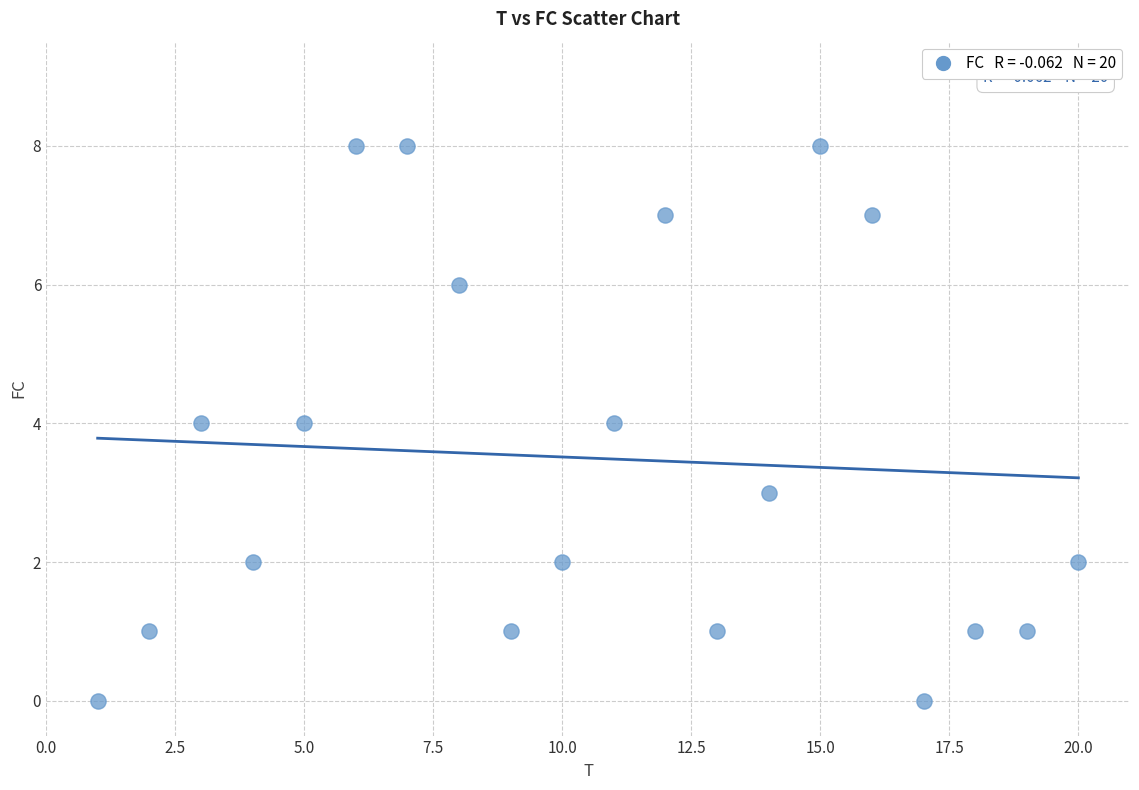

What is the range of X values (max minus min)?

19